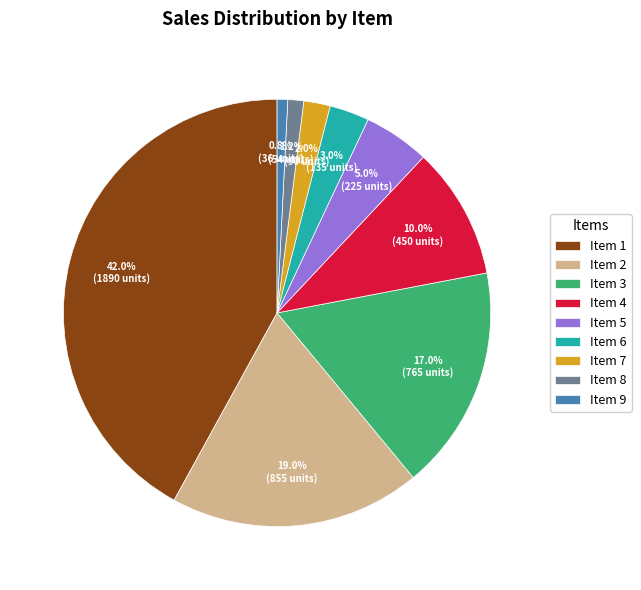

How many segments does this pie chart have?

9